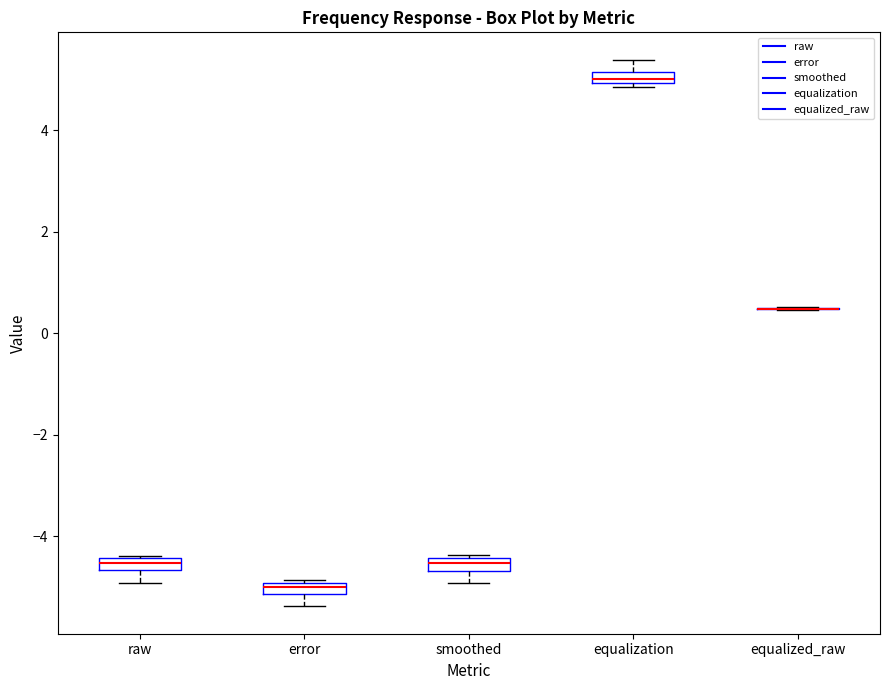

Where does the upper whisker of the box for equalization end on the y-axis? The values are not printed on the chart, so give them approximately, as read against the axis.

5.4